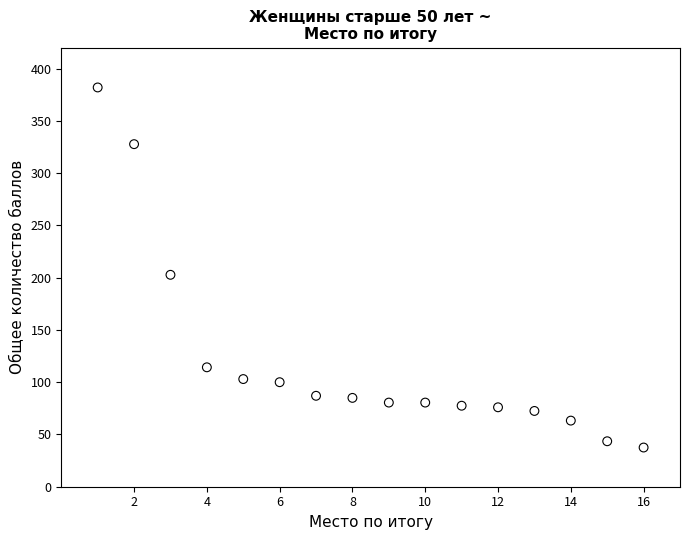

What Y value in the scatter plot is closest to 209?

202.8